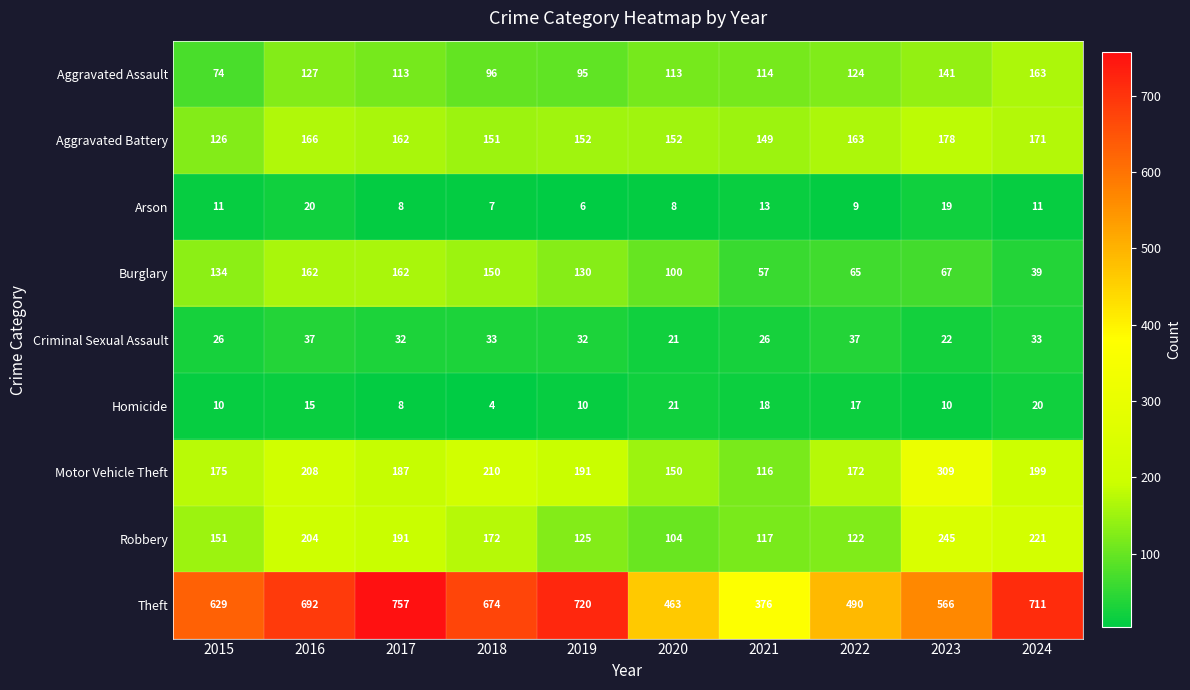

True or false: Motor Vehicle Theft has a value of 245 at 2020.

False